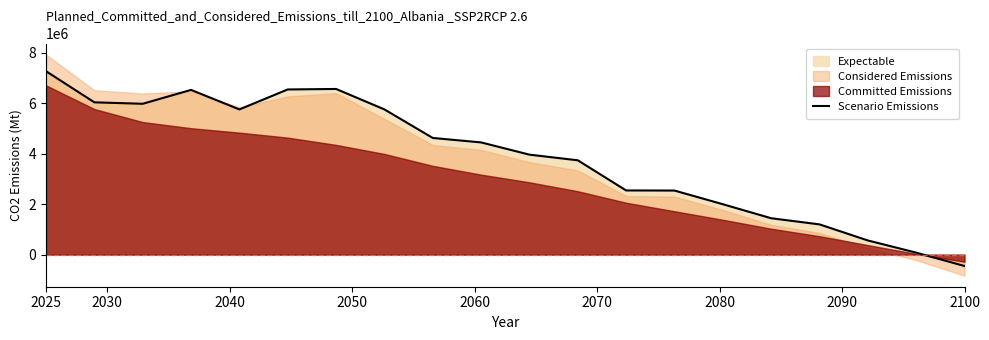

Count the number of categories in the chart.

20